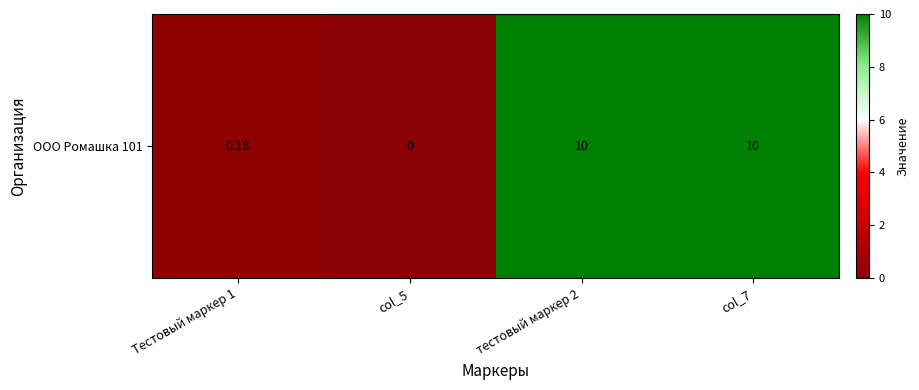

How many data points does each series have?

4